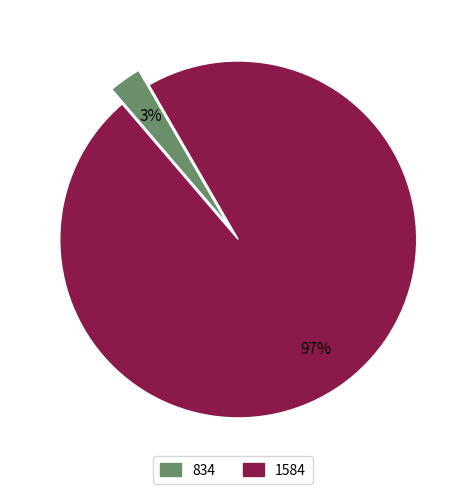

Combined, do 834 and 1584 account for over 50%?

Yes